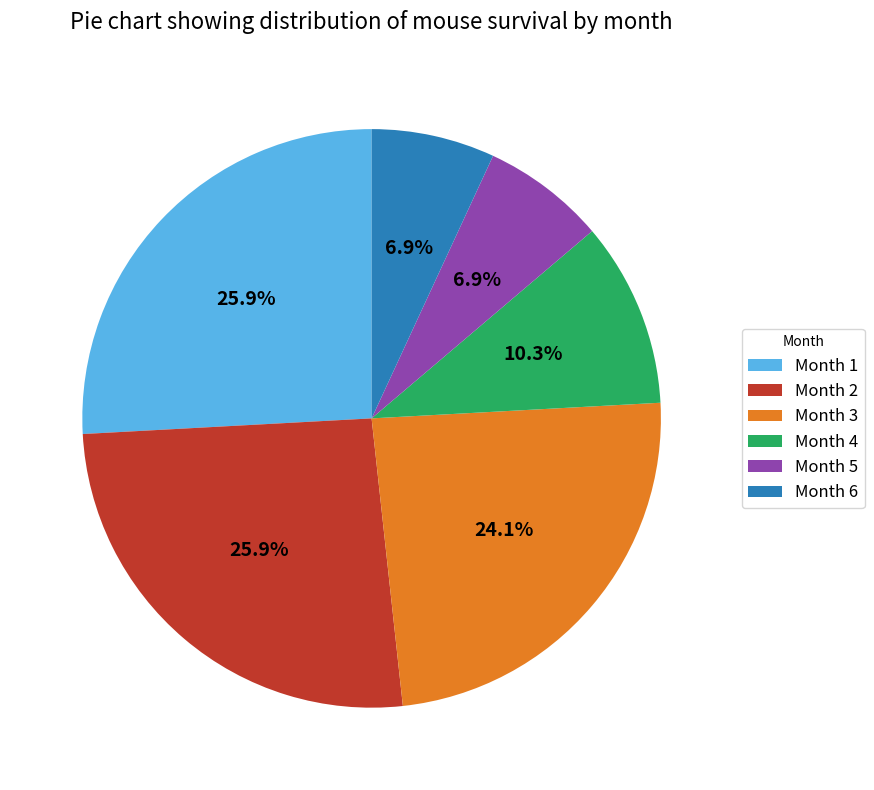

What is the ratio of the value at Month 3 to the value at Month 1?

0.9